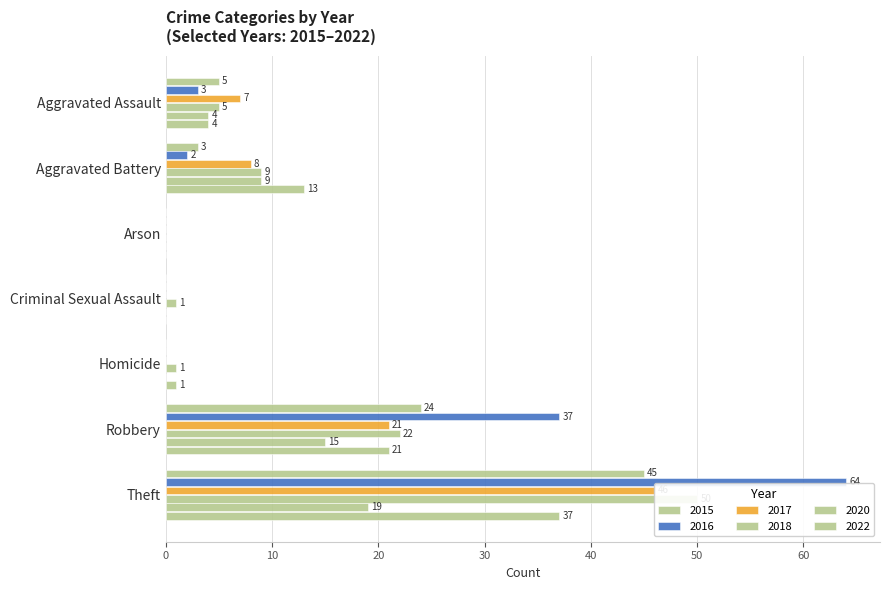

At which label is 2020 closest to 23?

Theft